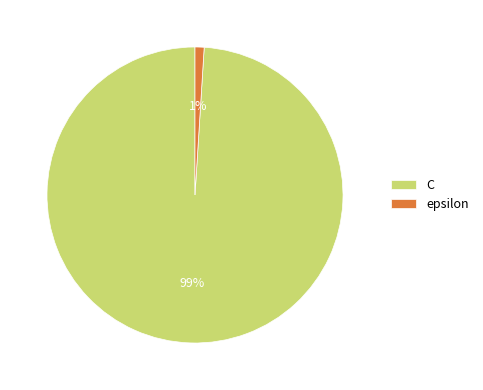

To the nearest percent, what is the difference between the epsilon and C slice percentages?

98%